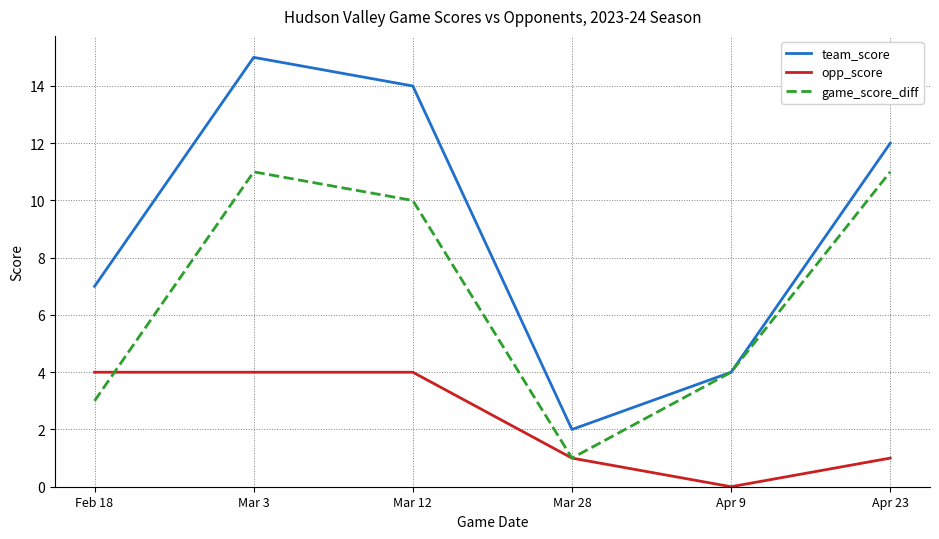

What is the sum of all game_score_diff values?

40